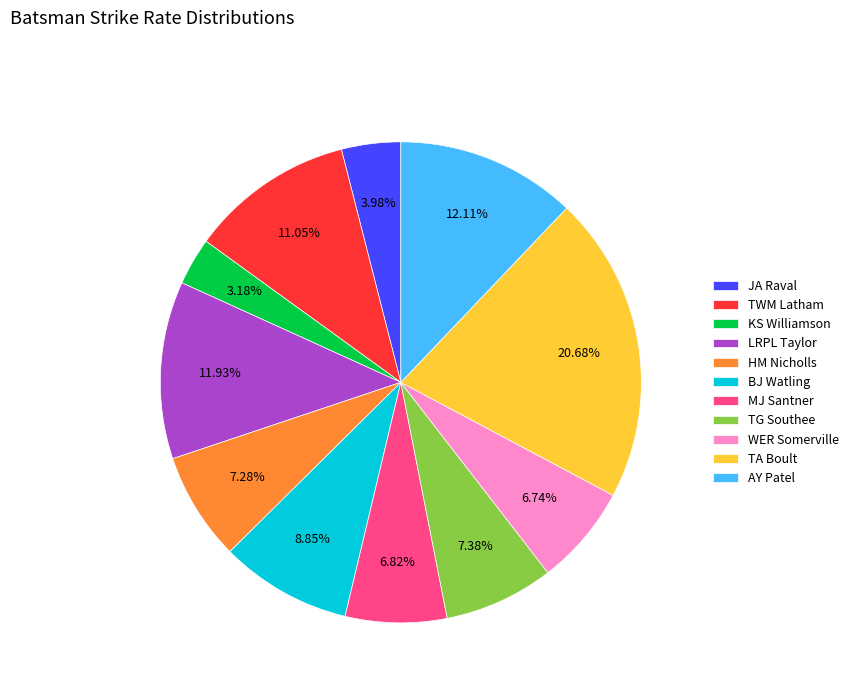

To the nearest percent, what percentage of the pie is LRPL Taylor?

12%